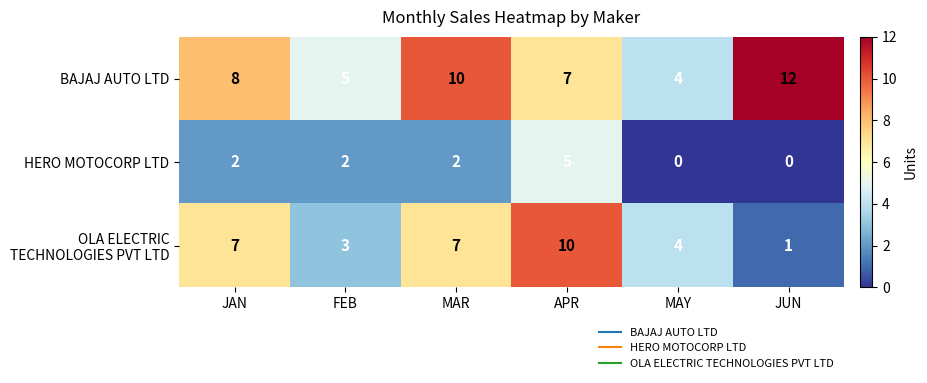

Read the BAJAJ AUTO LTD value at MAY.

4